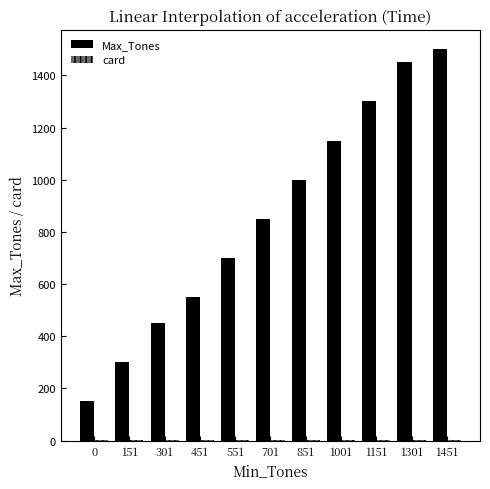

Which series has the largest total across all categories?

Max_Tones